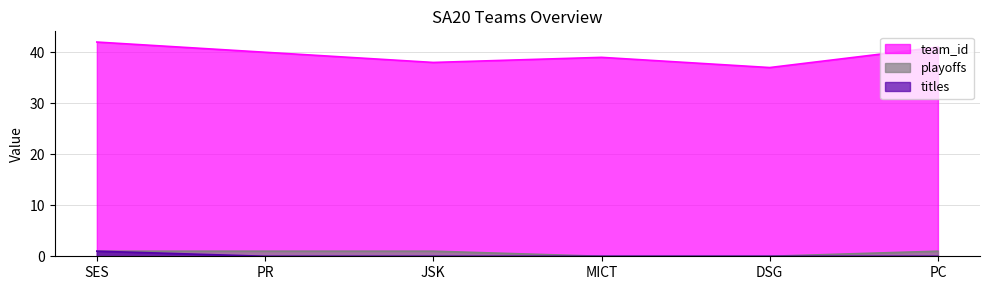

Which series has the largest total across all categories?

team_id